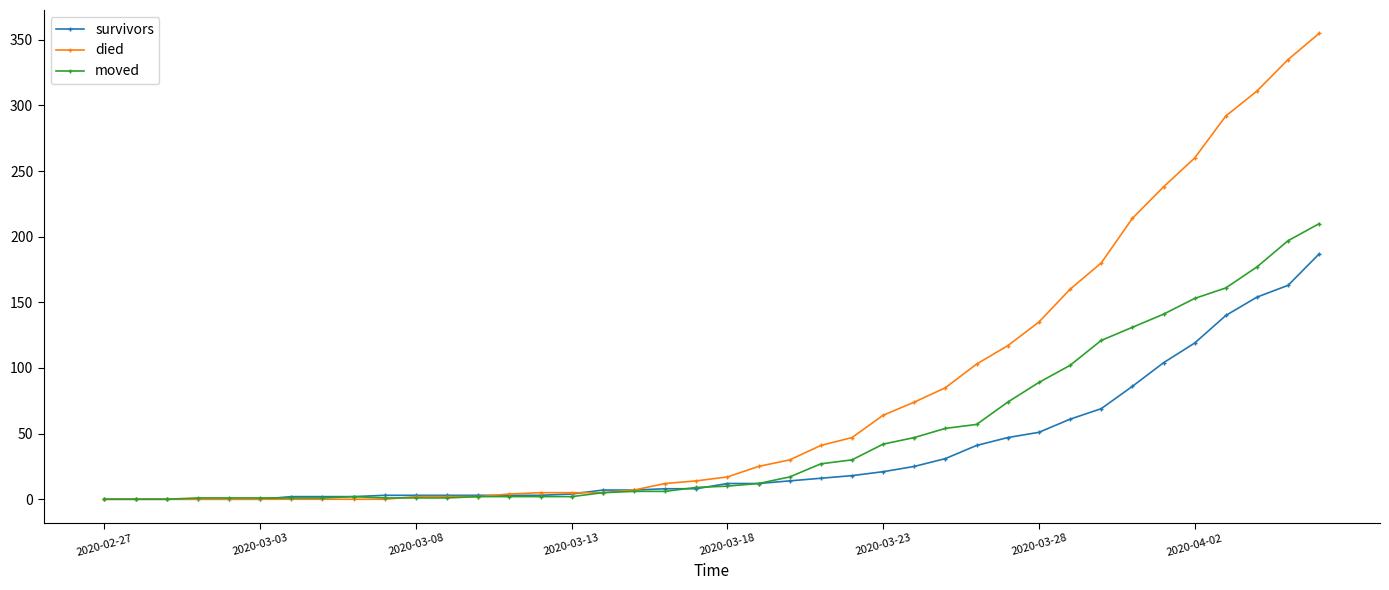

Rank the series by their average value, from lowest to highest.

survivors, moved, died